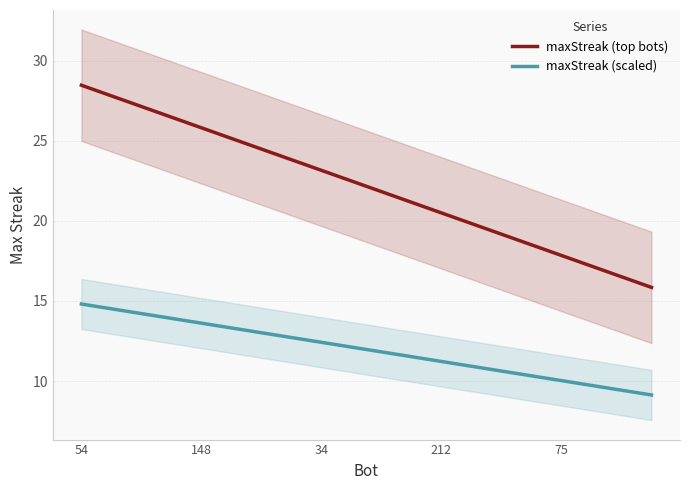

True or false: maxStreak (top bots) has more than 0 interior local peaks.

False